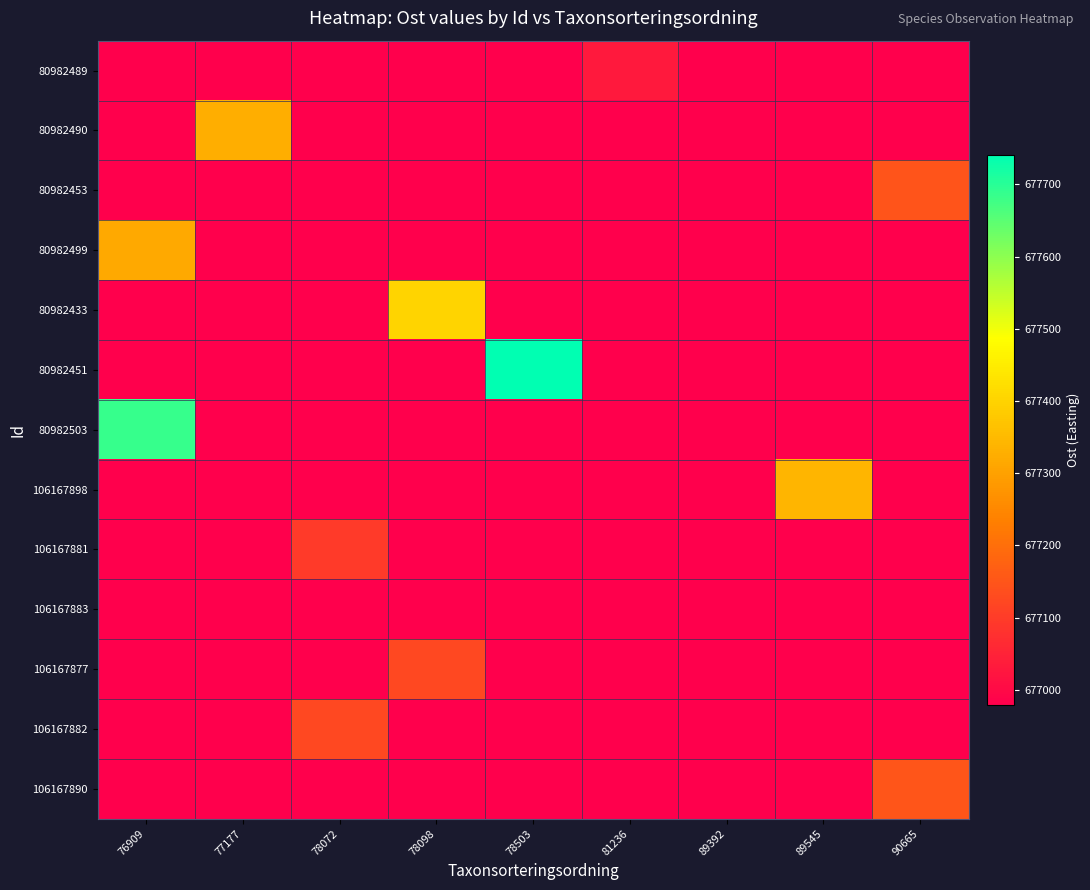

Rank the series by their maximum value, from highest to lowest.

80982451, 80982503, 80982433, 106167898, 80982490, 80982499, 106167890, 80982453, 106167877, 106167882, 106167881, 80982489, 106167883